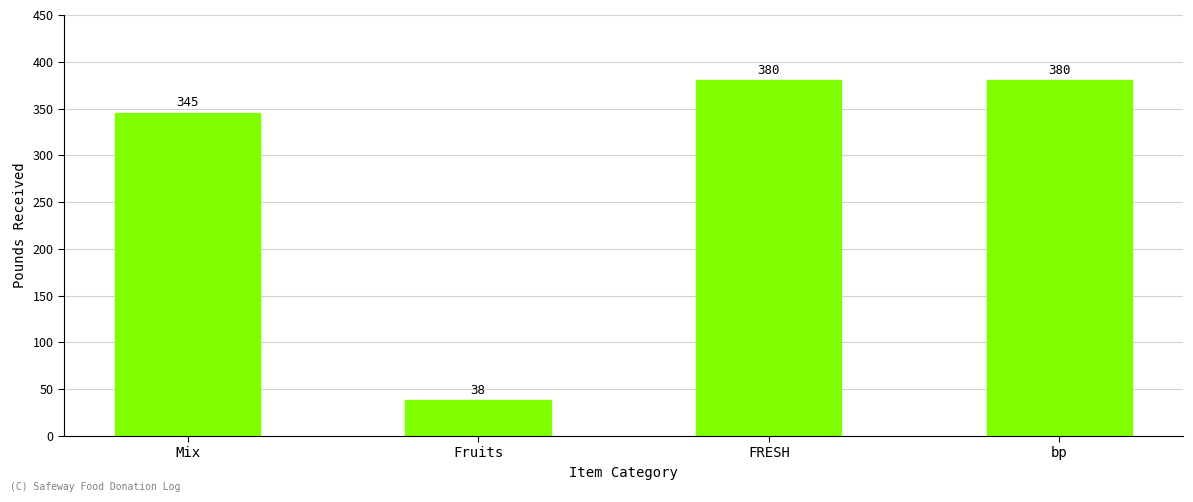

The chart shows a value of 380 at bp. True or false?

True